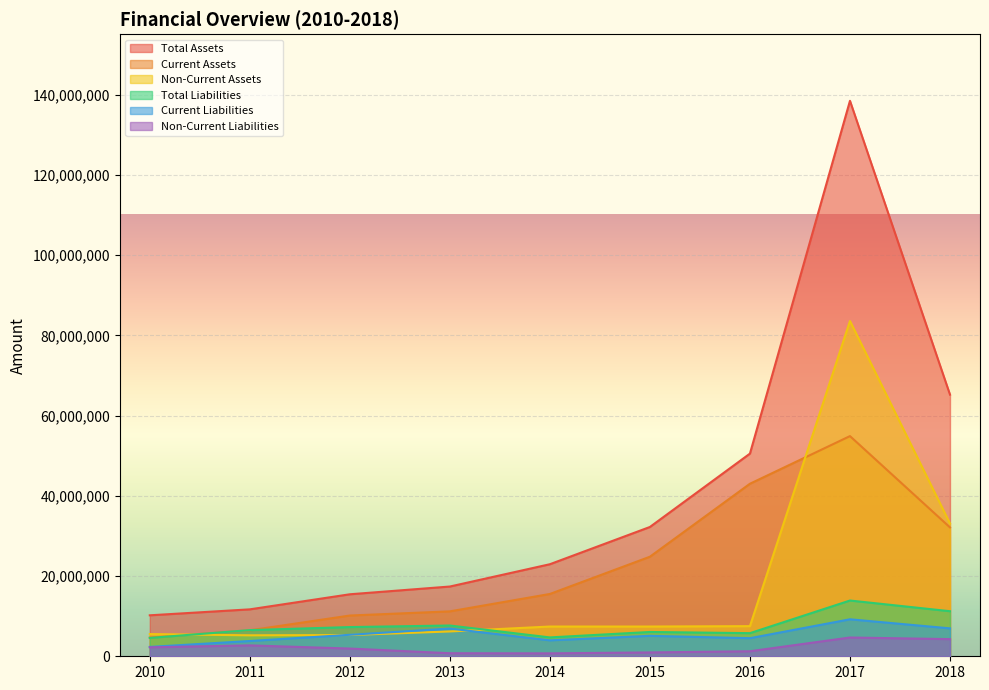

True or false: Non-Current Assets and Non-Current Liabilities intersect in this chart.

False